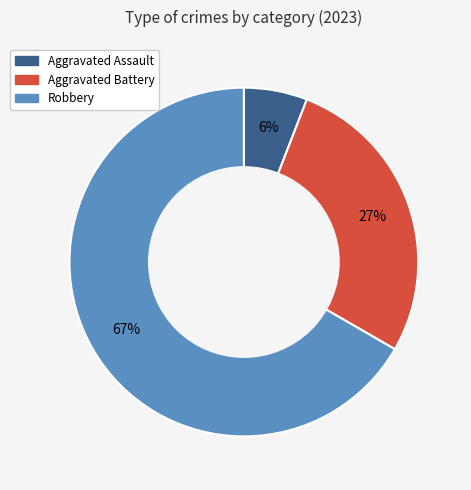

Is there a majority slice in this chart?

Yes